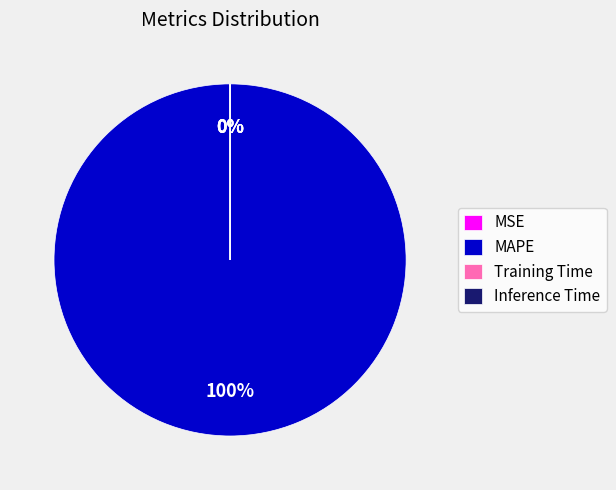

To the nearest percent, what is the average slice percentage?

25%